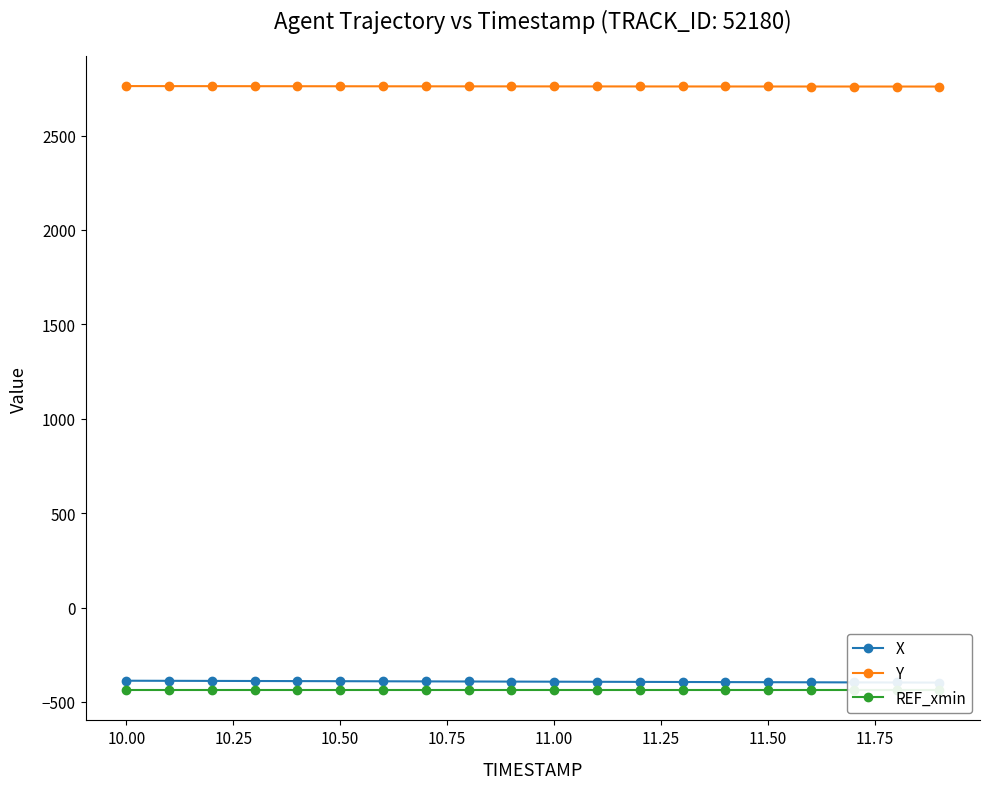

True or false: X and Y cross at least once.

False